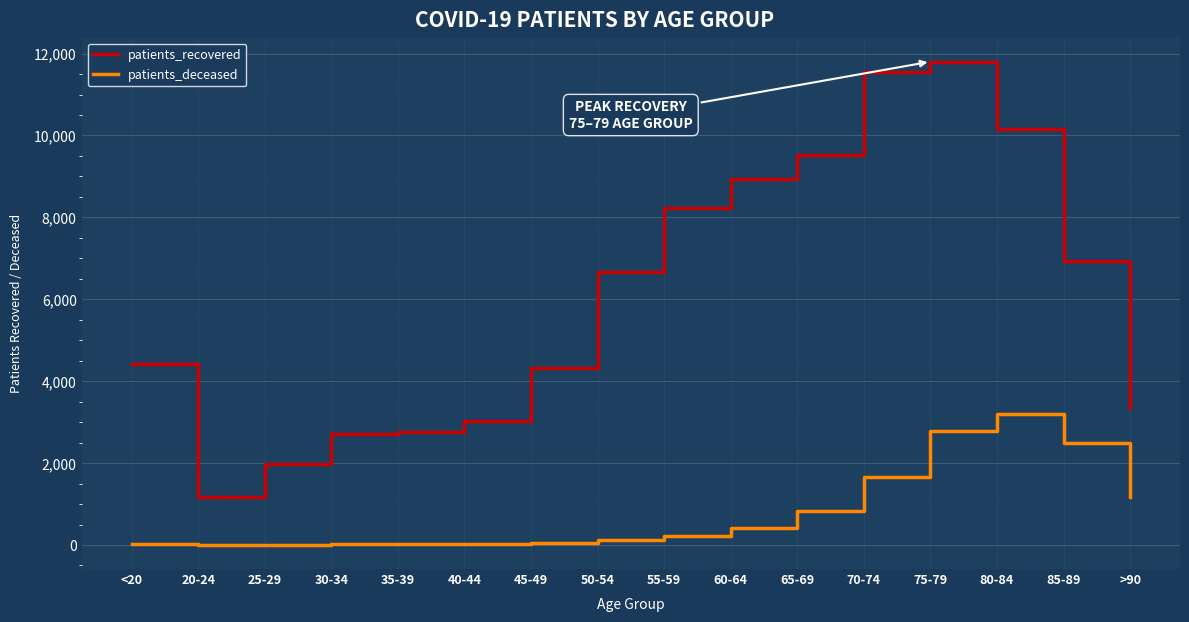

What is the maximum value shown in the chart?

11803